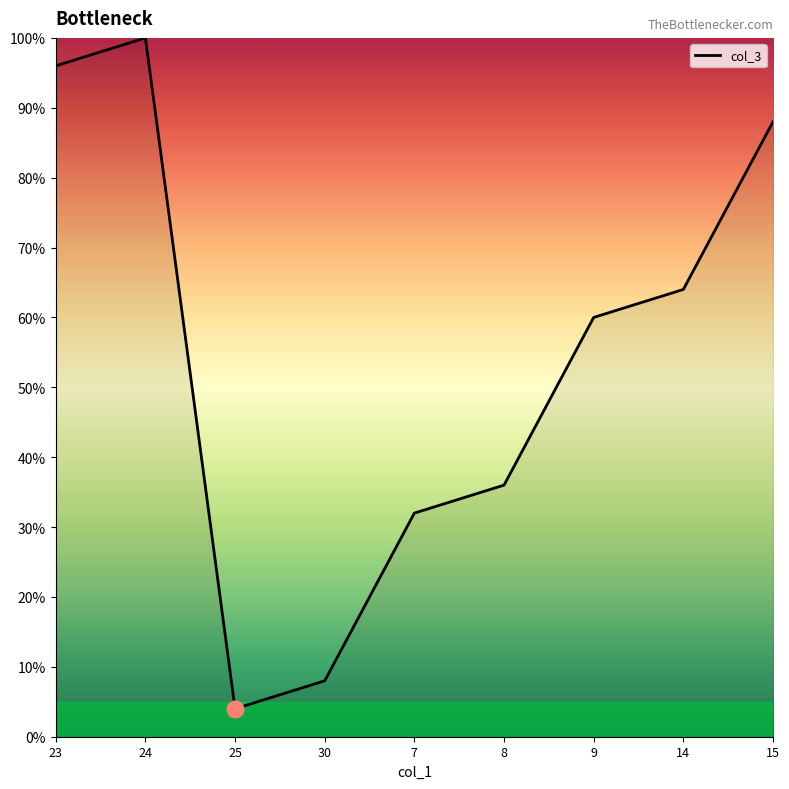

What is the change in value from 8 to 15?

+52